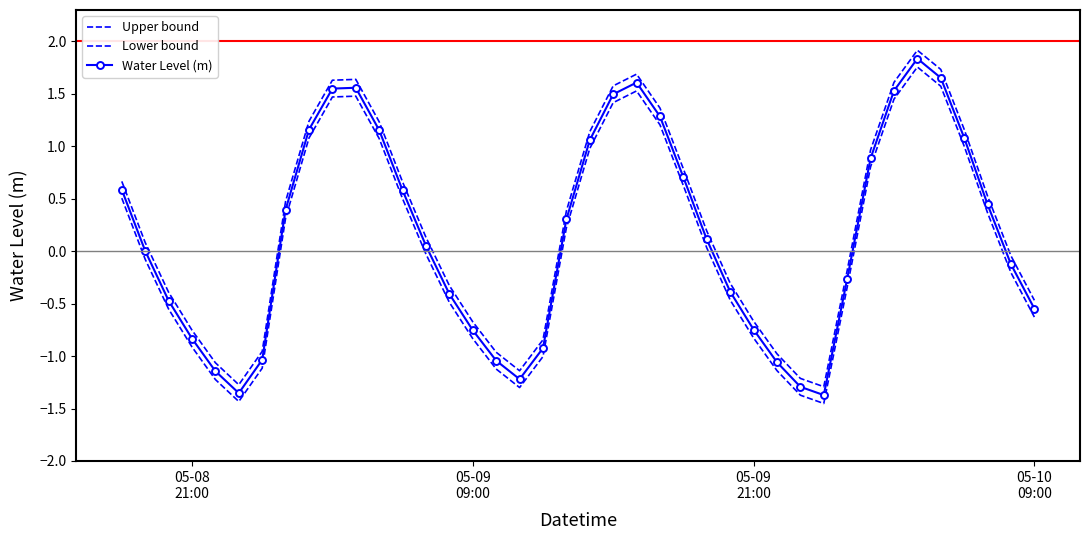

How many lines are shown in the chart?

3